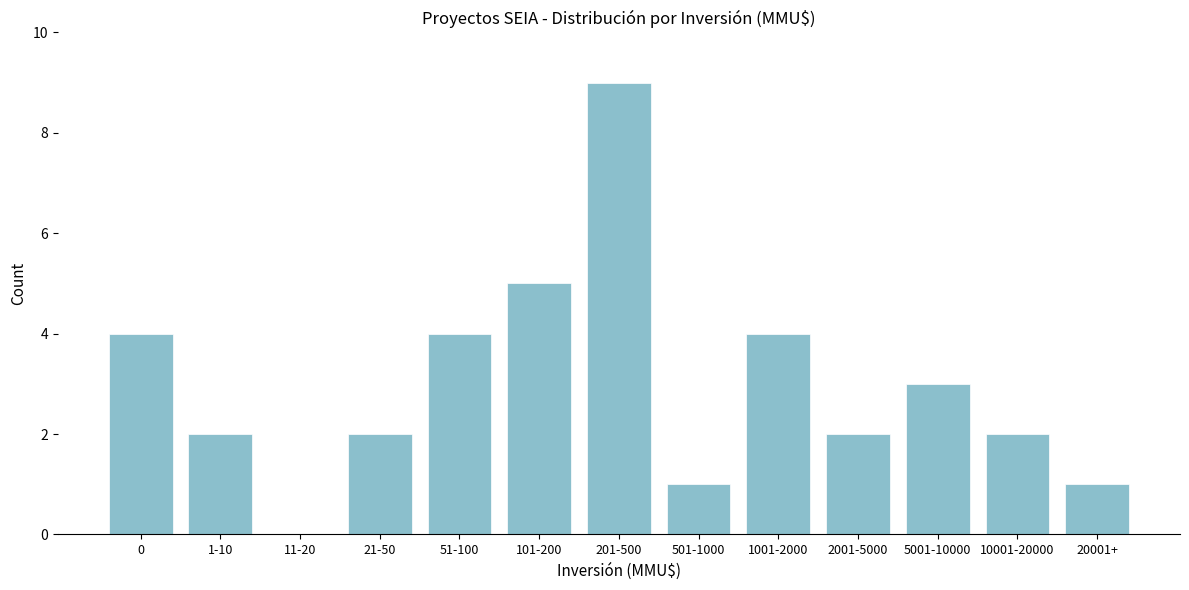

Reading left to right, what are all the values shown in this chart?

0=4	1-10=2	11-20=0	21-50=2	51-100=4	101-200=5	201-500=9	501-1000=1	1001-2000=4	2001-5000=2	5001-10000=3	10001-20000=2	20001+=1